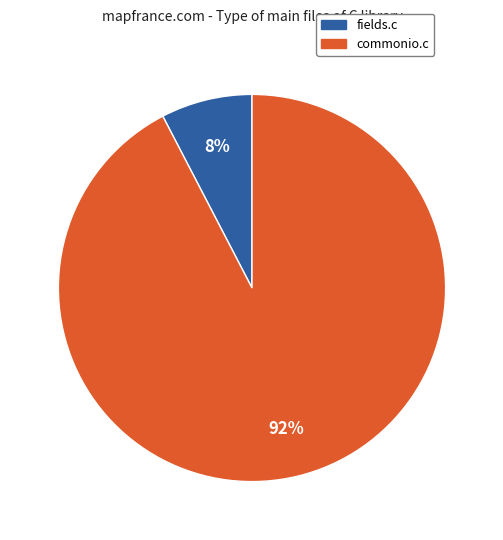

Combined, do commonio.c and fields.c account for over 50%?

Yes